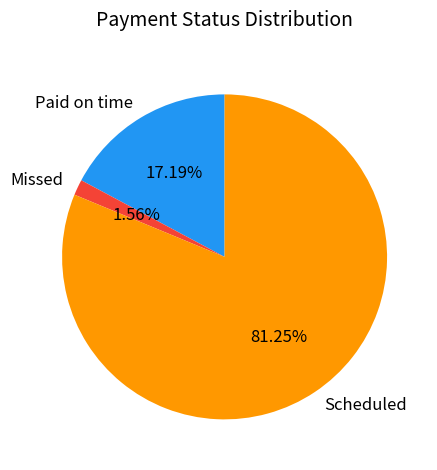

Does Scheduled represent more than half of the total?

Yes